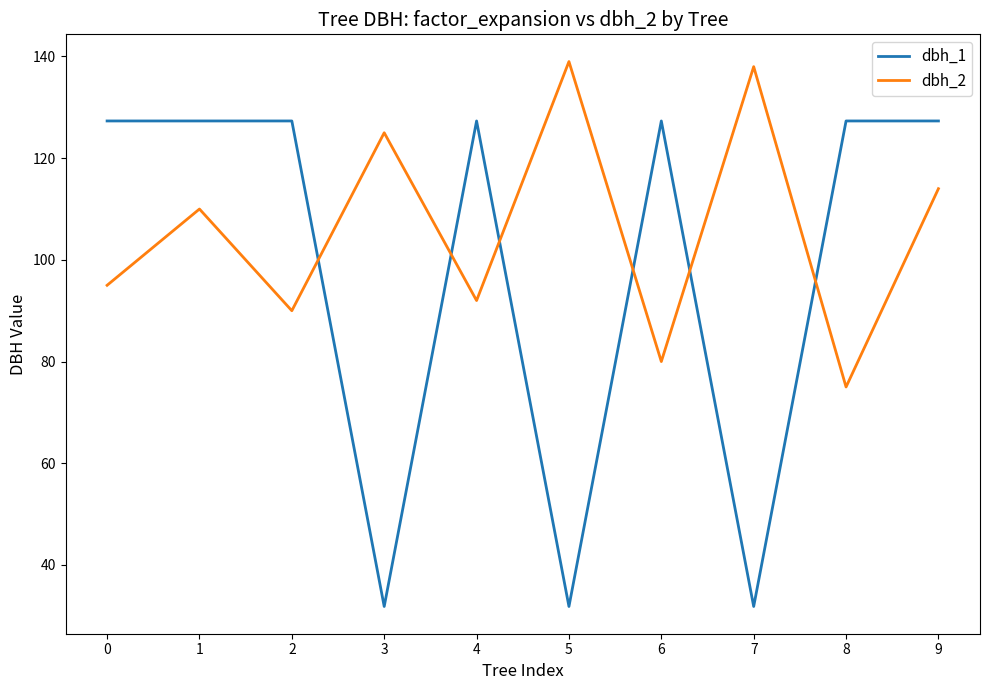

Reading left to right, what are all the values shown in this chart?

dbh_1: 0=127.3	1=127.3	2=127.3	3=31.8	4=127.3	5=31.8	6=127.3	7=31.8	8=127.3	9=127.3
dbh_2: 0=95.0	1=110.0	2=90.0	3=125.0	4=92.0	5=139.0	6=80.0	7=138.0	8=75.0	9=114.0